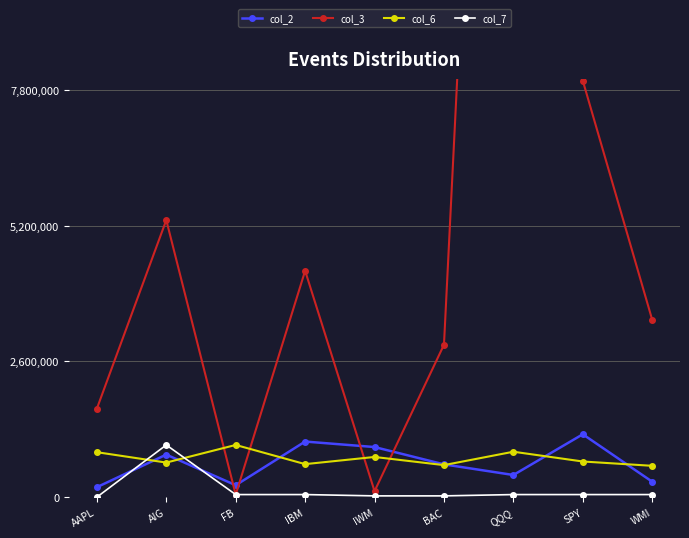

At how many categories does at least one series exceed 17502522?

1